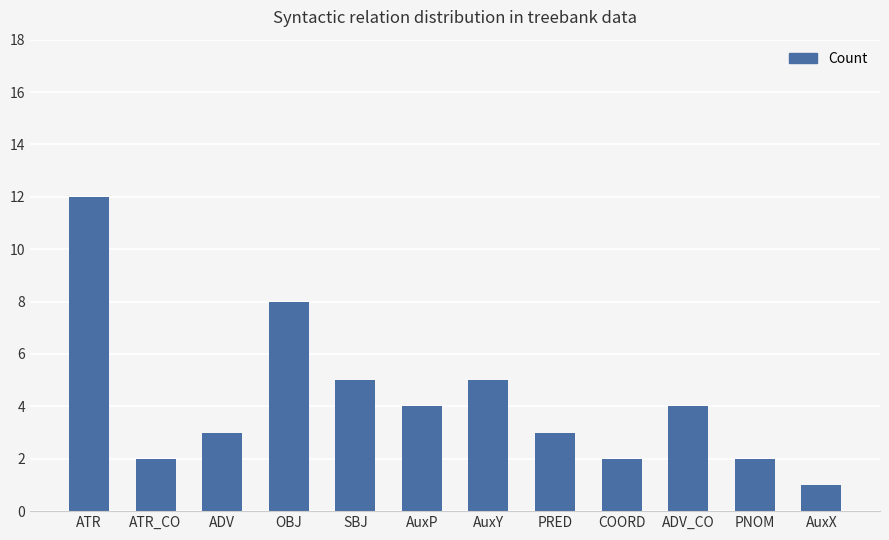

What is the change in value from ATR to PRED?

-9